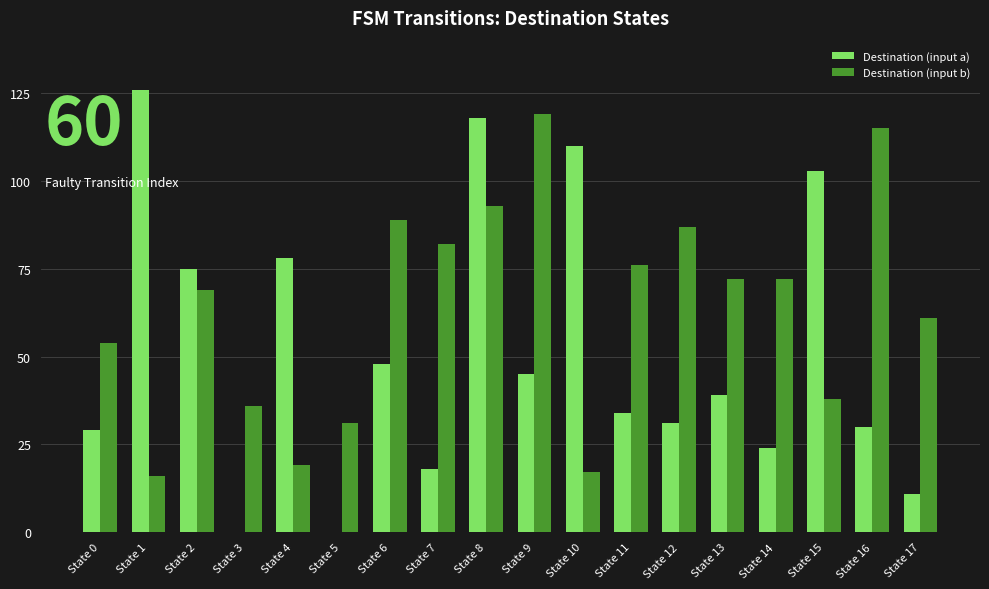

What is the sum of the Destination (input b) values at State 3 and State 14?

108